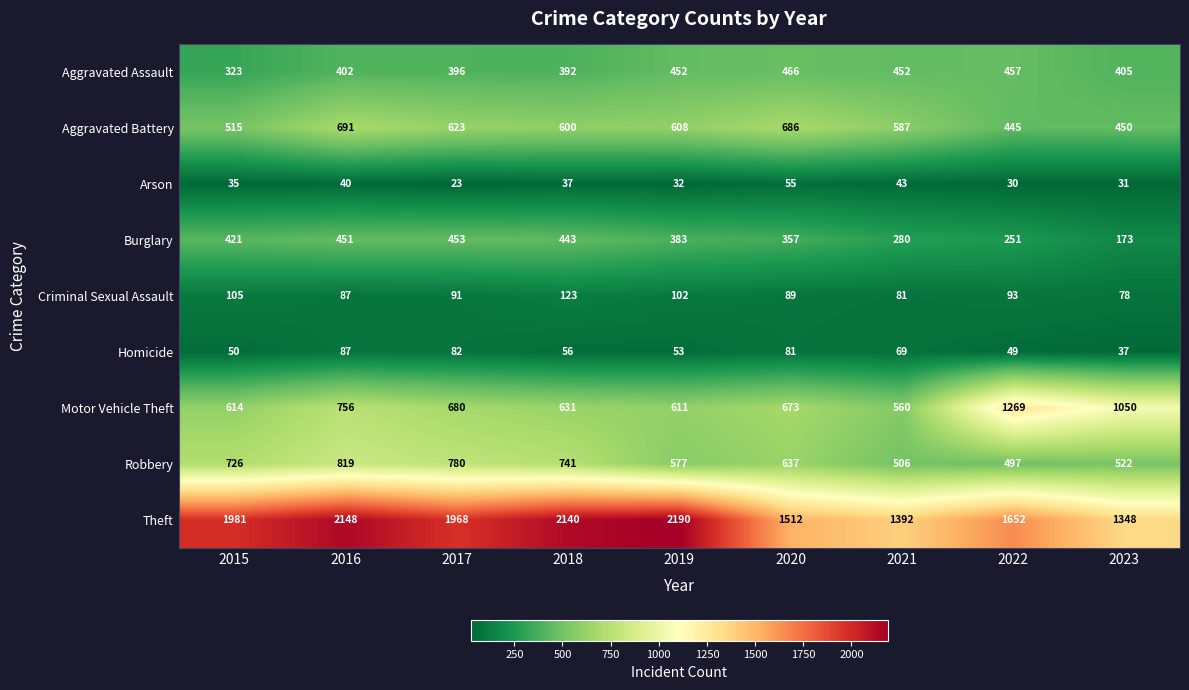

Which series has the largest range (max minus min)?

Theft